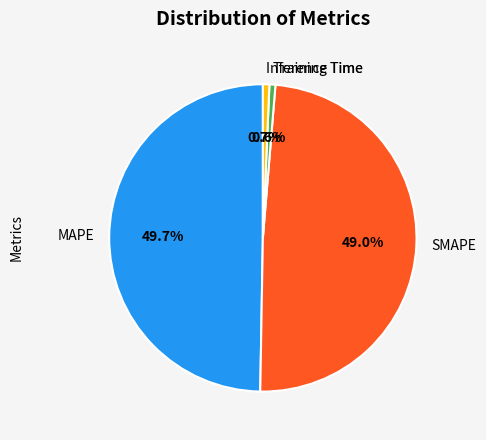

How much of the chart is everything except Training Time?

99.4%